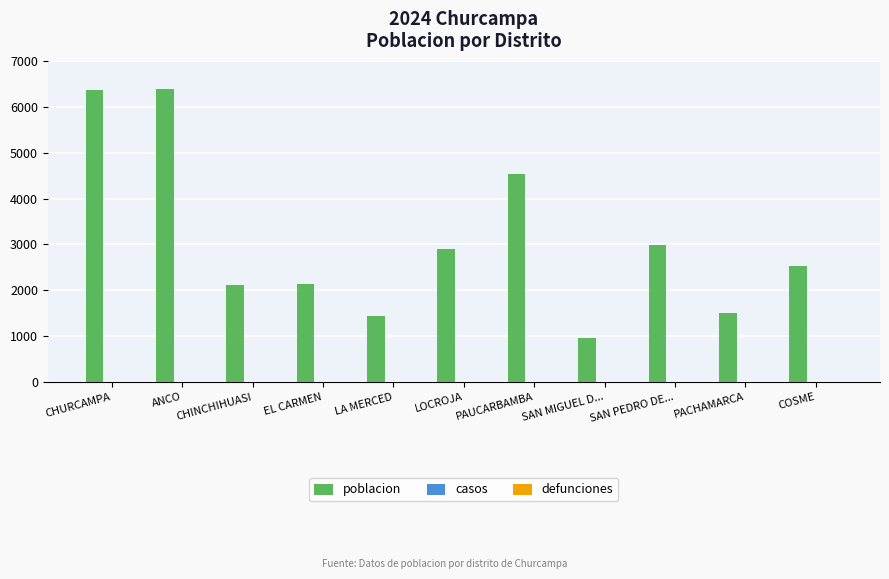

True or false: the data shows 1435 at LA MERCED.

True